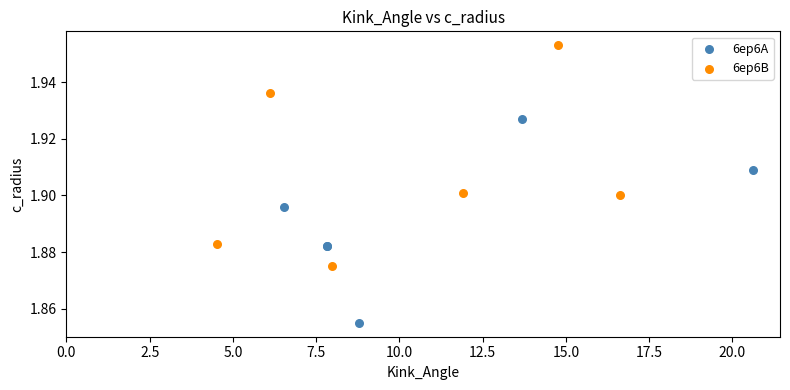

Which series has the widest spread of Y values?

6ep6B